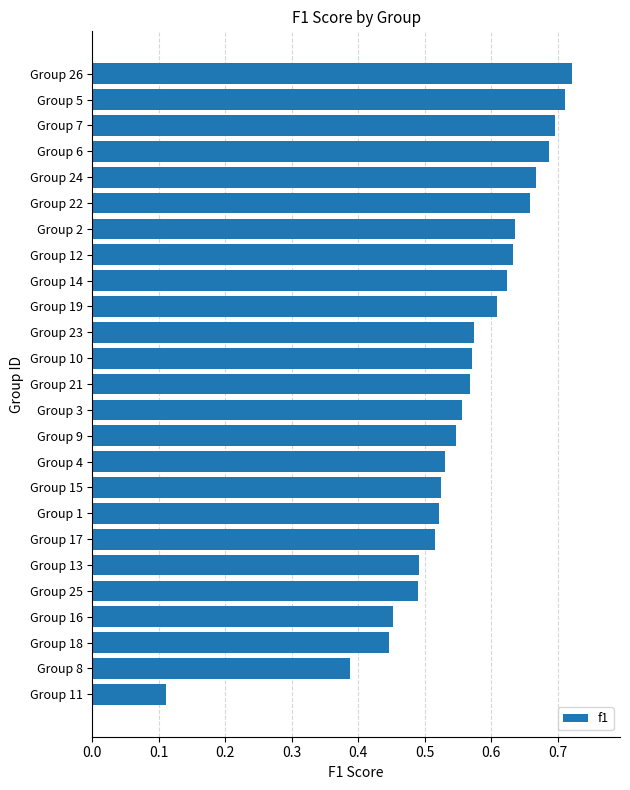

Count the values in the range 0 to 1.

25